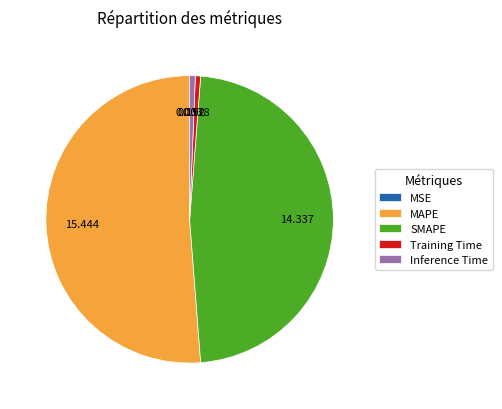

Is there a majority slice in this chart?

Yes